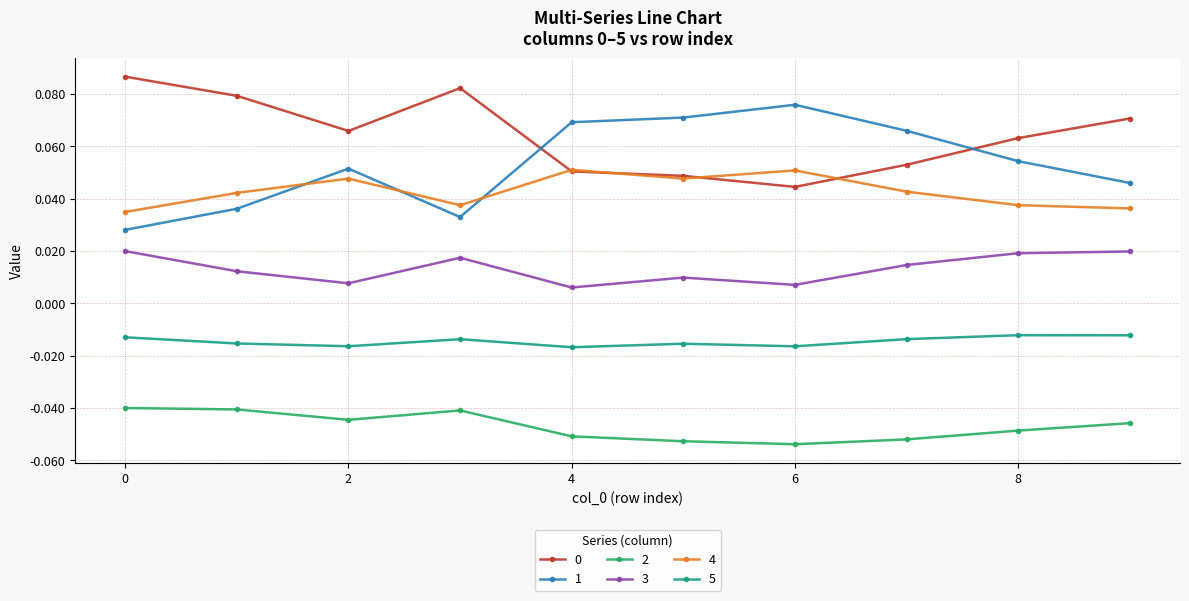

True or false: 2 and 1 intersect in this chart.

False